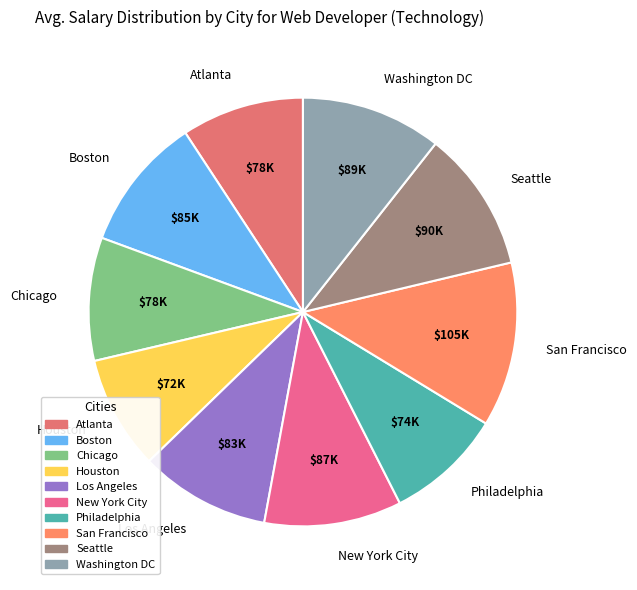

Is the sum of New York City and Chicago greater than half?

No